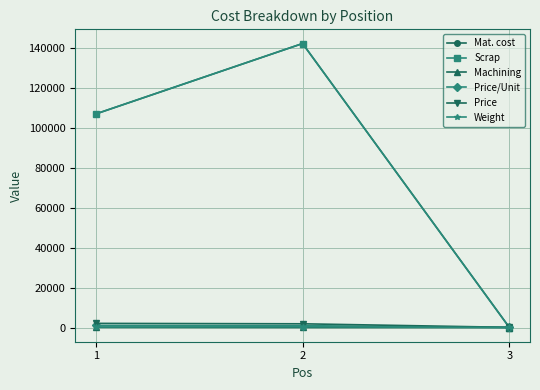

What are all the series names shown in the legend?

Mat. cost, Scrap, Machining, Price/Unit, Price, Weight